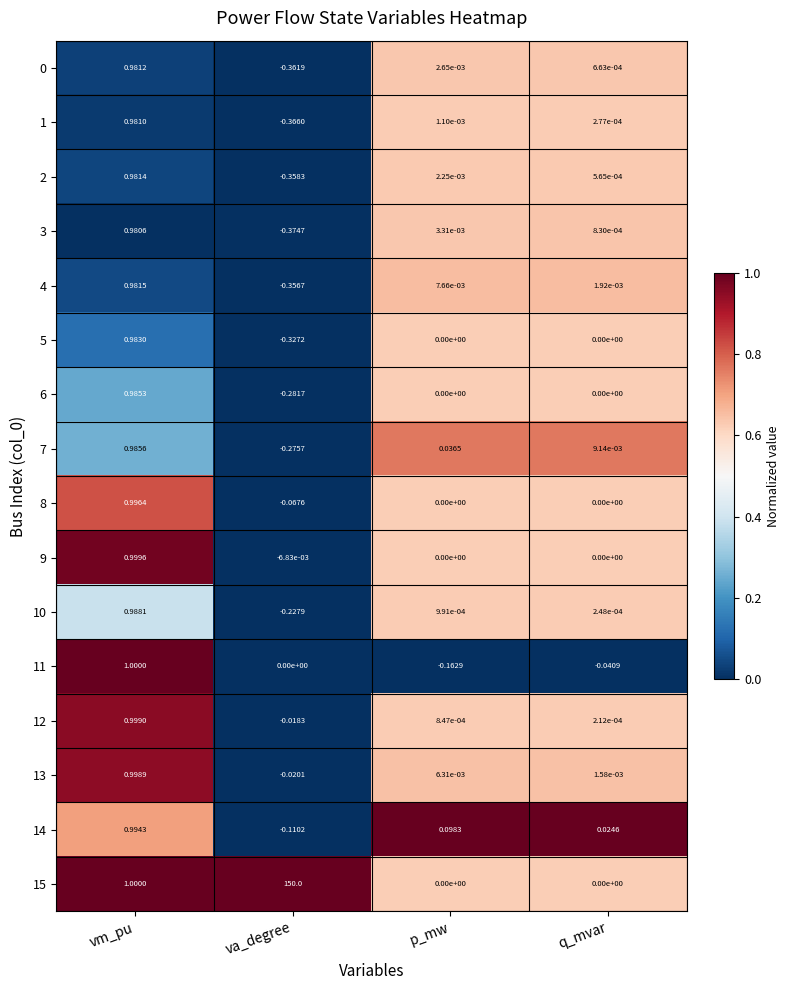

Is the value of 9 at vm_pu greater than the value of 12 at vm_pu?

Yes